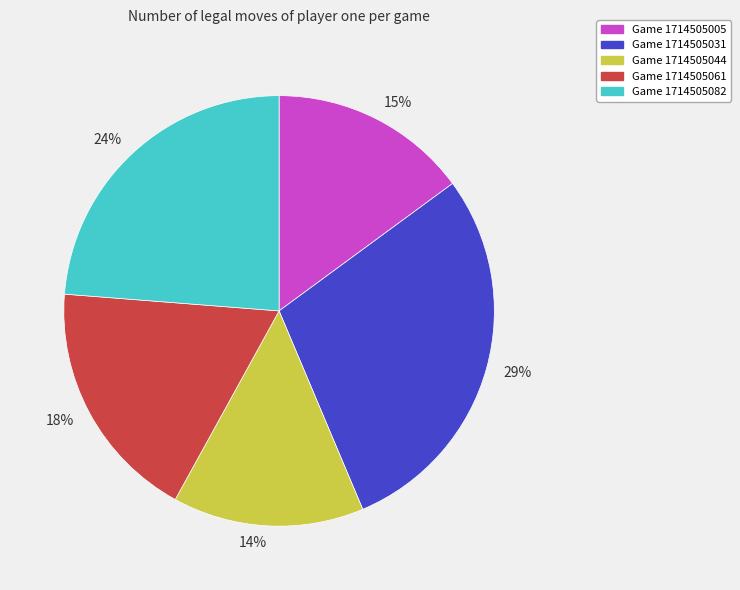

Rank the categories by value from highest to lowest.

29%, 24%, 18%, 15%, 14%